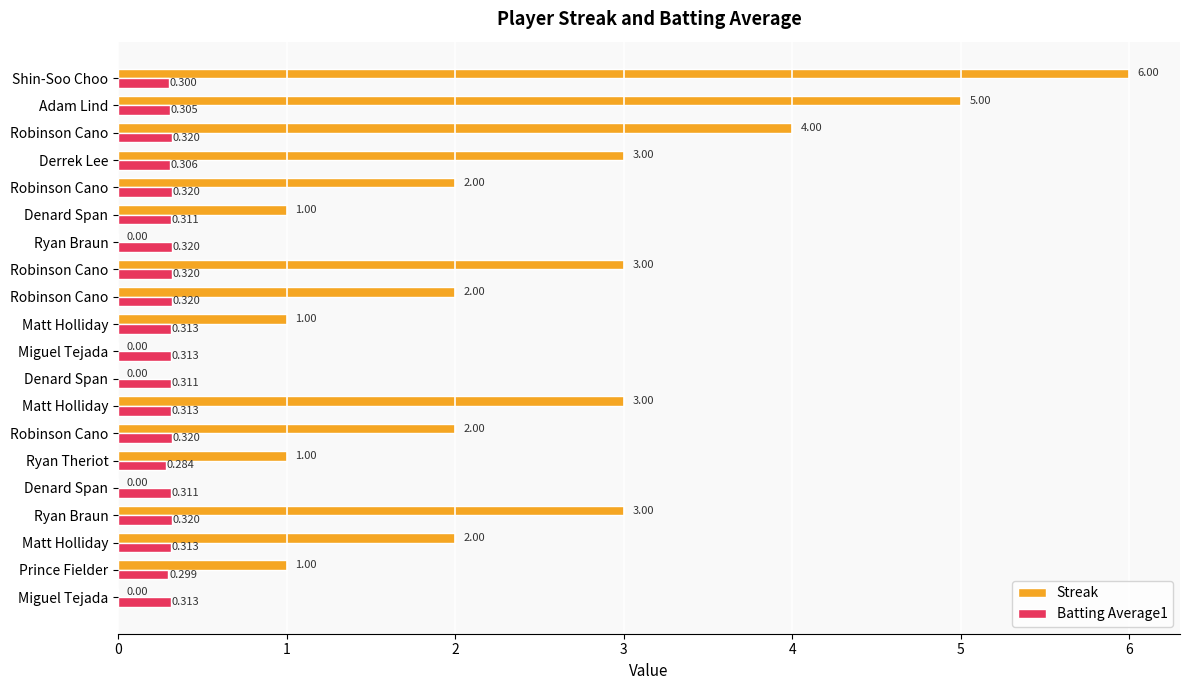

What are all the series names shown in the legend?

Streak, Batting Average1